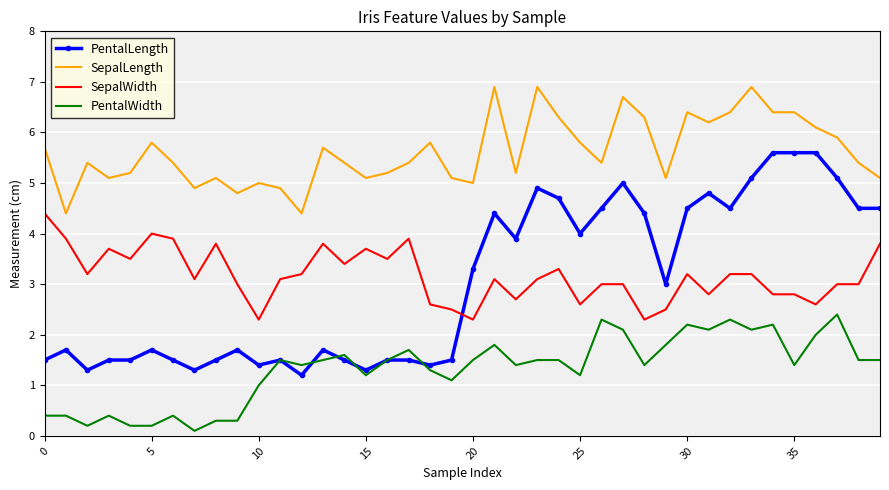

What is the greatest value displayed?

6.9